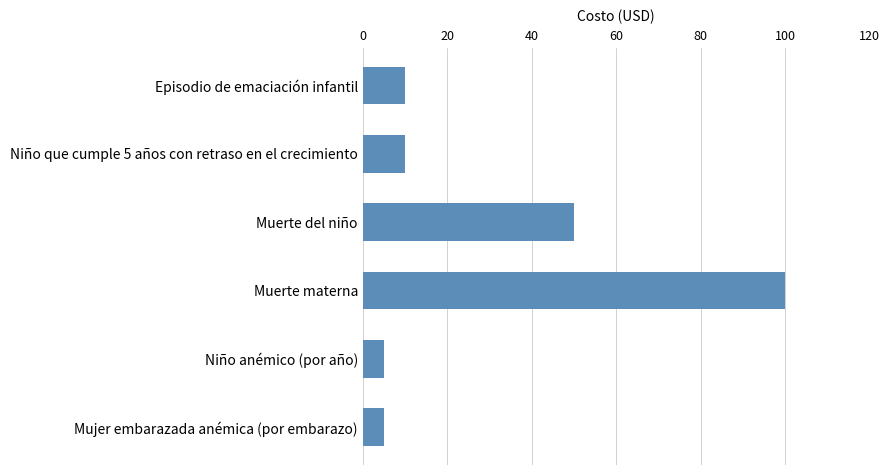

Reading bottom to top, list all the values displayed in this chart.

Mujer embarazada anémica (por embarazo)=5	Niño anémico (por año)=5	Muerte materna=100	Muerte del niño=50	Niño que cumple 5 años con retraso en el crecimiento=10	Episodio de emaciación infantil=10